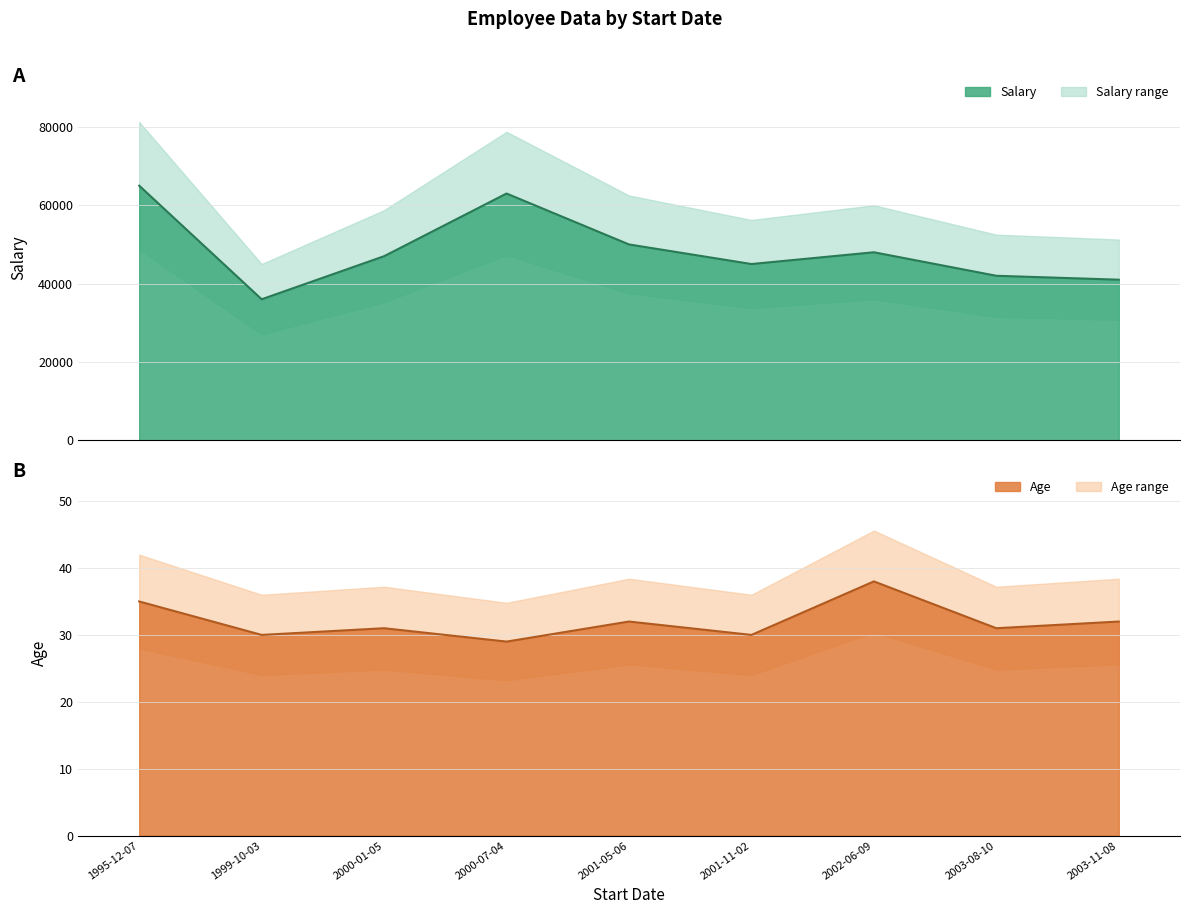

Reading left to right, extract all data points from this chart.

Salary: 65000	36000	47000	63000	50000	45000	48000	42000	41000
Age: 35	30	31	29	32	30	38	31	32